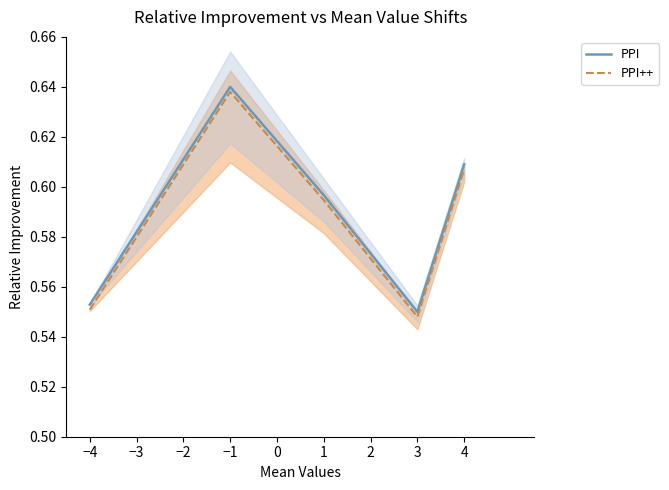

What is the greatest value displayed?

0.6